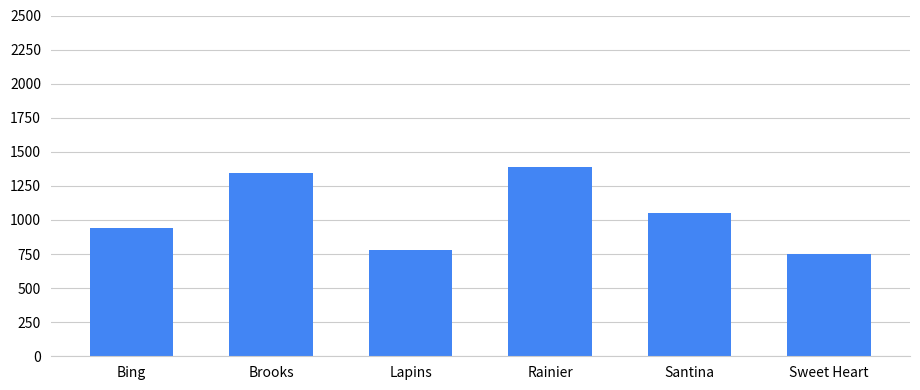

What position from the left is Lapins?

3